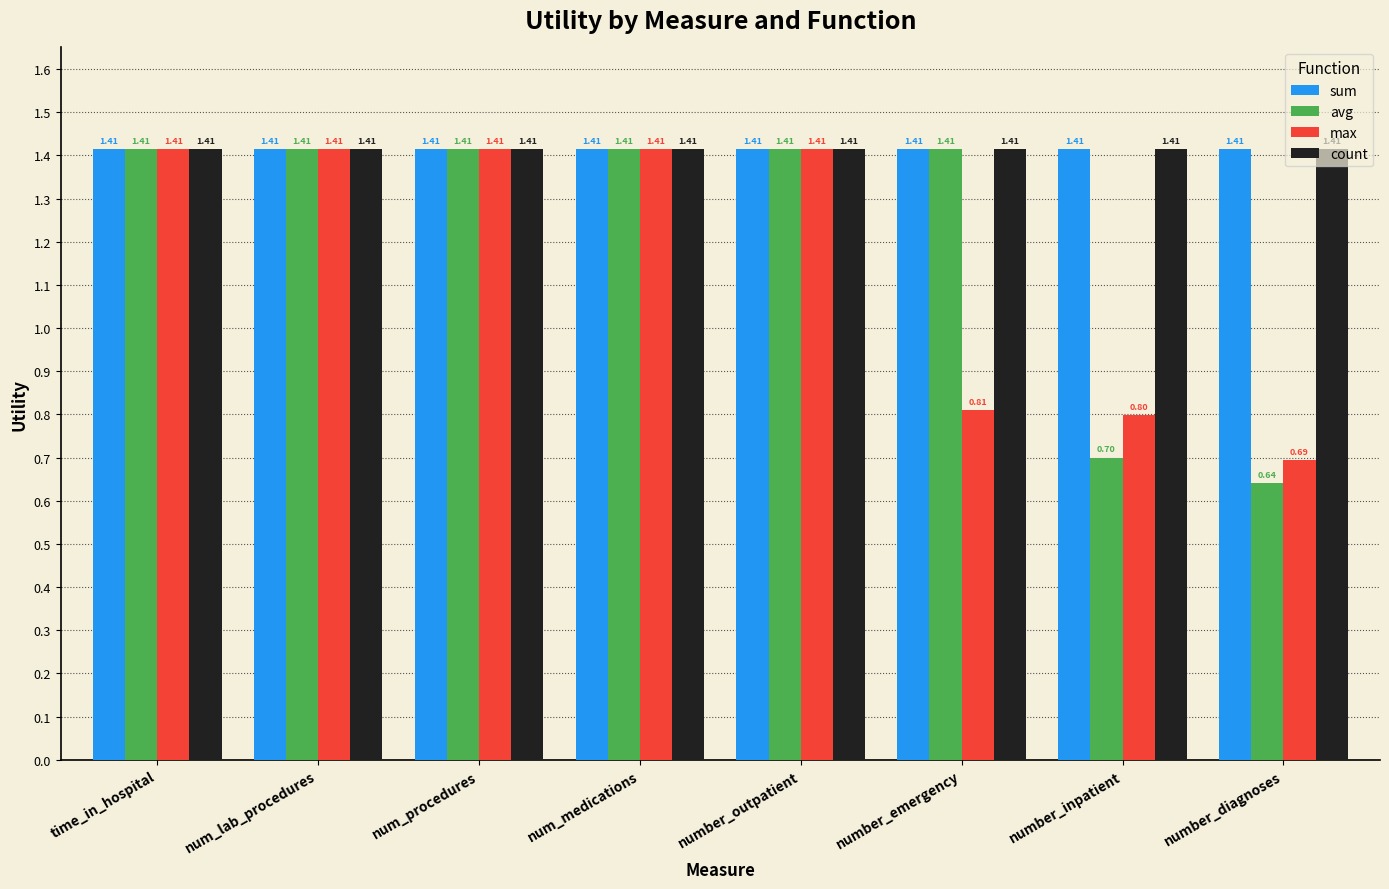

Count the max values in the range 0 to 1.

3